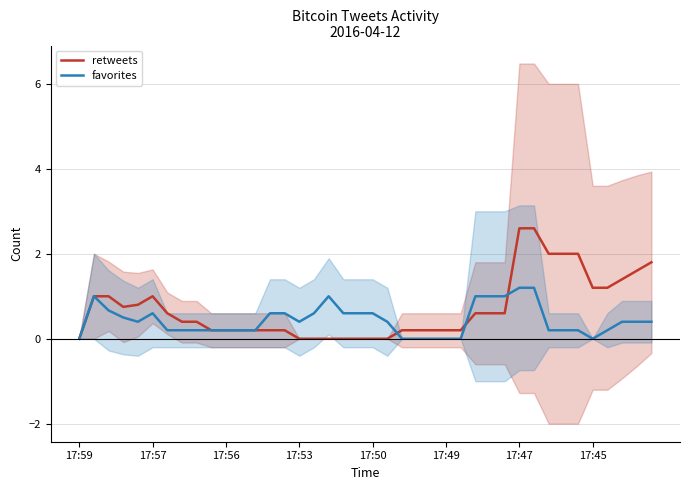

What is the difference between the maximum and minimum values in the retweets series?

2.6